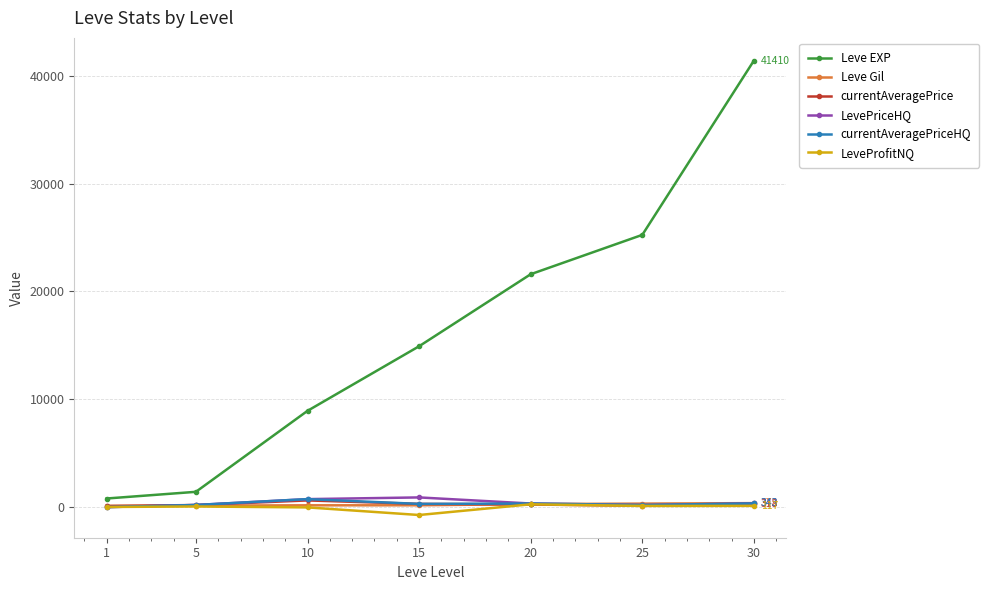

At which category does the chart reach its minimum across all series?

15